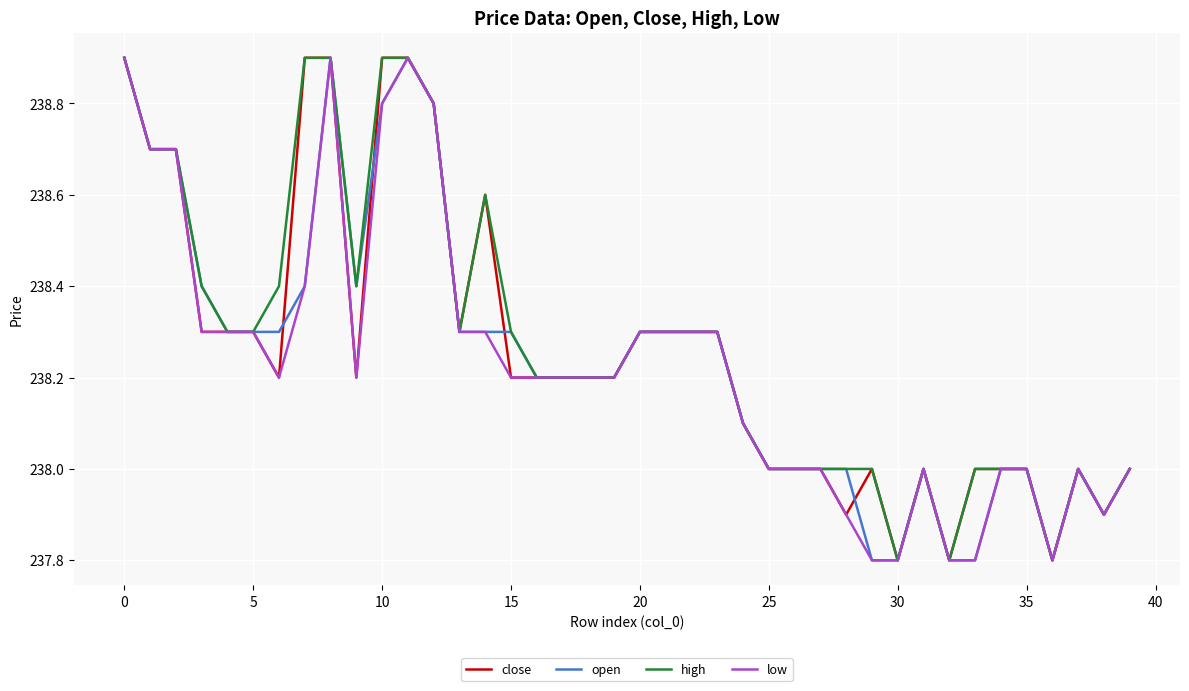

What is the difference between the maximum and minimum values in the close series?

1.1